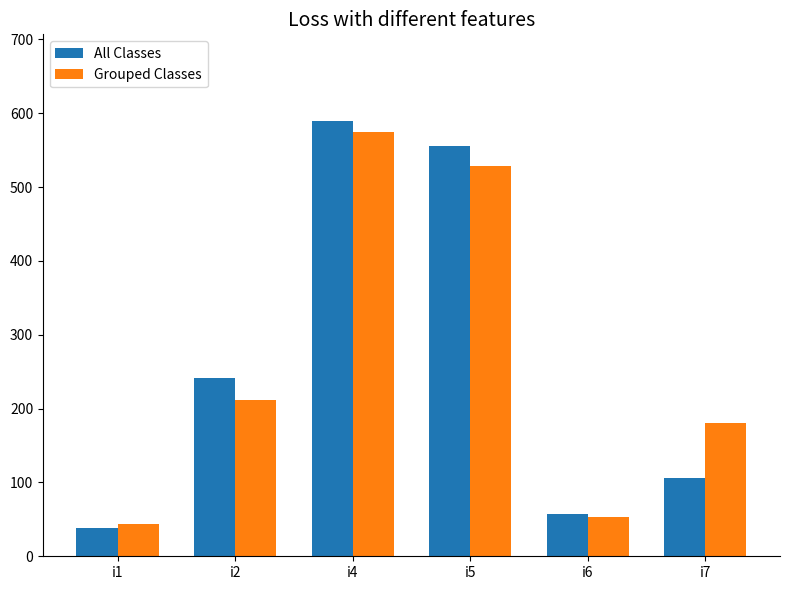

What is the sum of the All Classes values at i1 and i6?

95